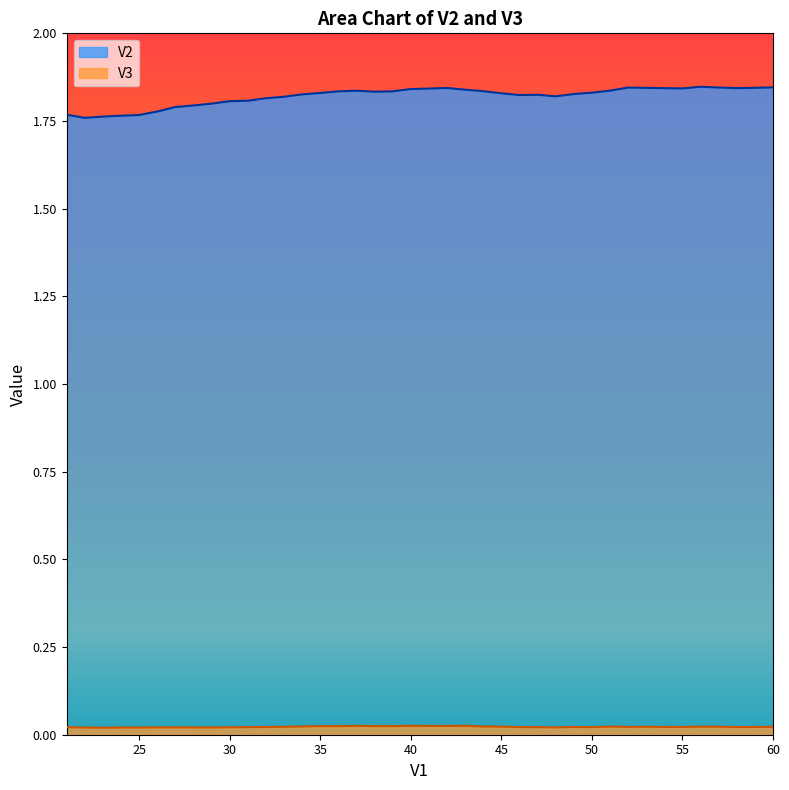

Reading right to left, extract all data points from this chart.

V2: 60=1.8	59=1.8	58=1.8	57=1.8	56=1.8	55=1.8	54=1.8	53=1.8	52=1.8	51=1.8	50=1.8	49=1.8	48=1.8	47=1.8	46=1.8	45=1.8	44=1.8	43=1.8	42=1.8	41=1.8	40=1.8	39=1.8	38=1.8	37=1.8	36=1.8	35=1.8	34=1.8	33=1.8	32=1.8	31=1.8	30=1.8	29=1.8	28=1.8	27=1.8	26=1.8	25=1.8	24=1.8	23=1.8	22=1.8	21=1.8
V3: 60=0.0	59=0.0	58=0.0	57=0.0	56=0.0	55=0.0	54=0.0	53=0.0	52=0.0	51=0.0	50=0.0	49=0.0	48=0.0	47=0.0	46=0.0	45=0.0	44=0.0	43=0.0	42=0.0	41=0.0	40=0.0	39=0.0	38=0.0	37=0.0	36=0.0	35=0.0	34=0.0	33=0.0	32=0.0	31=0.0	30=0.0	29=0.0	28=0.0	27=0.0	26=0.0	25=0.0	24=0.0	23=0.0	22=0.0	21=0.0